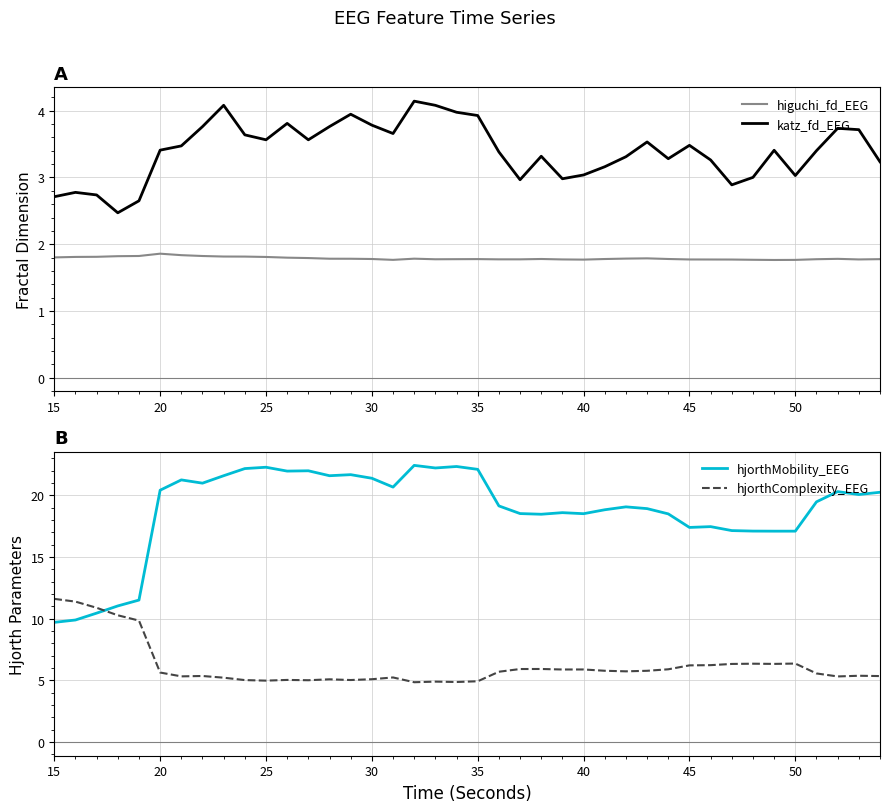

True or false: katz_fd_EEG and higuchi_fd_EEG cross at least once.

False